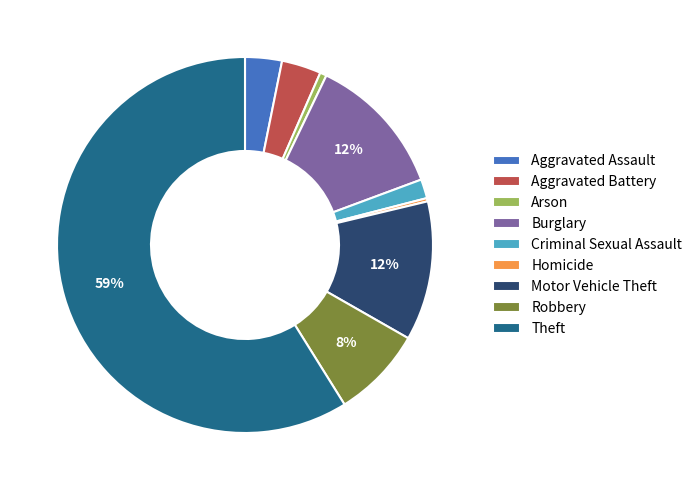

To the nearest percent, what portion does Robbery represent?

8%